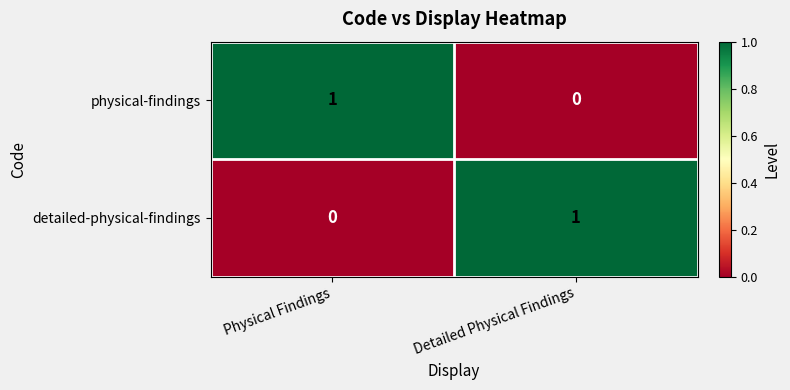

True or false: physical-findings has a value of 1 at Physical Findings.

True